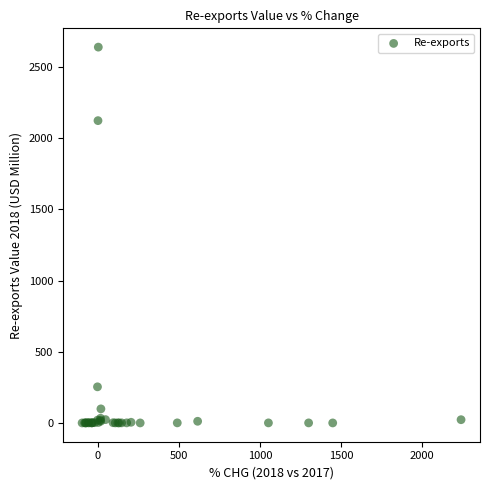

What Y value in the scatter plot is closest to 1319?

2122.4